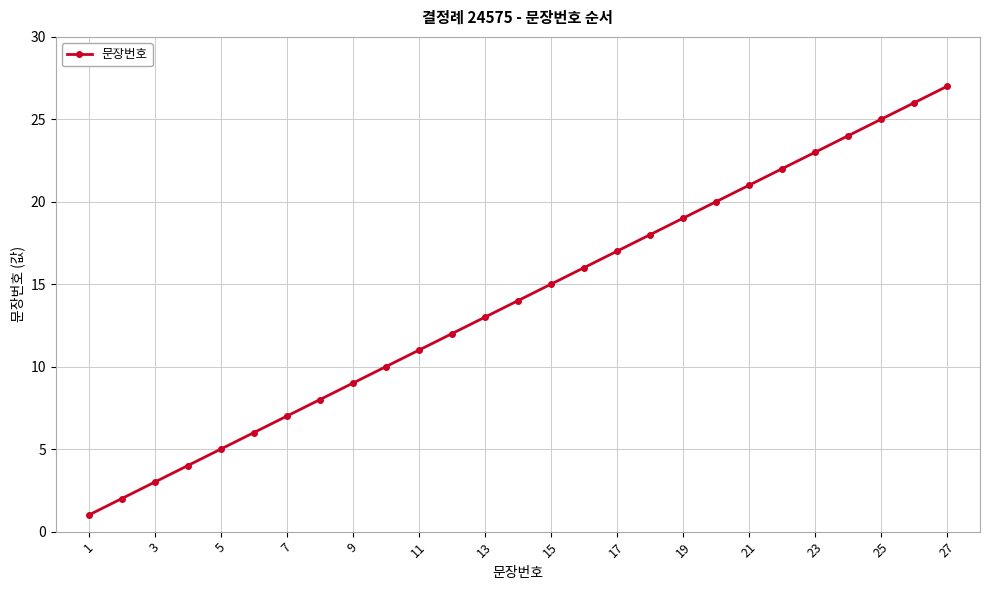

What is the sum of all values?

378